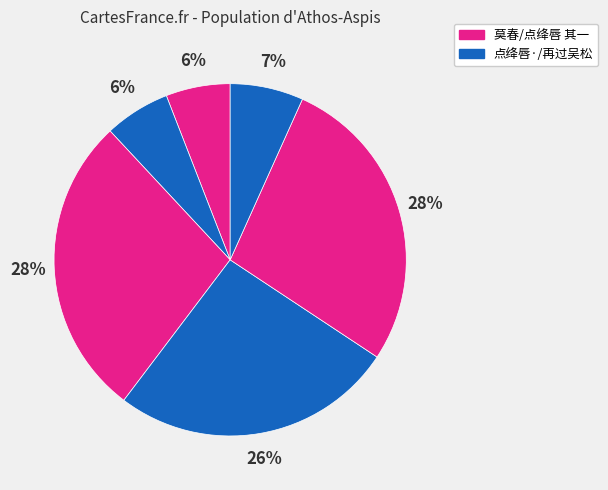

How many segments does this pie chart have?

6